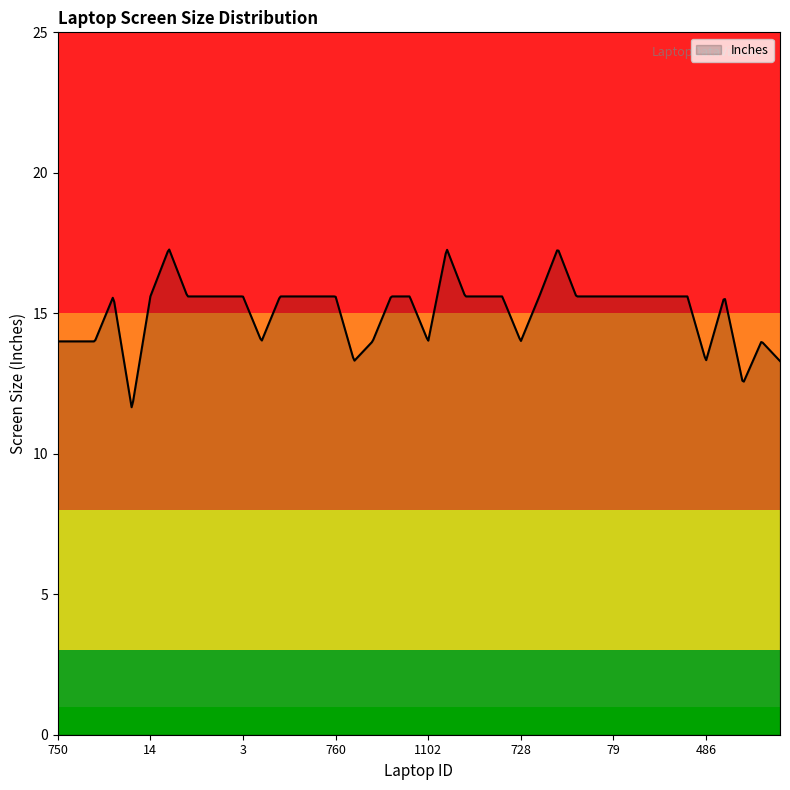

What is the greatest value displayed?

17.3